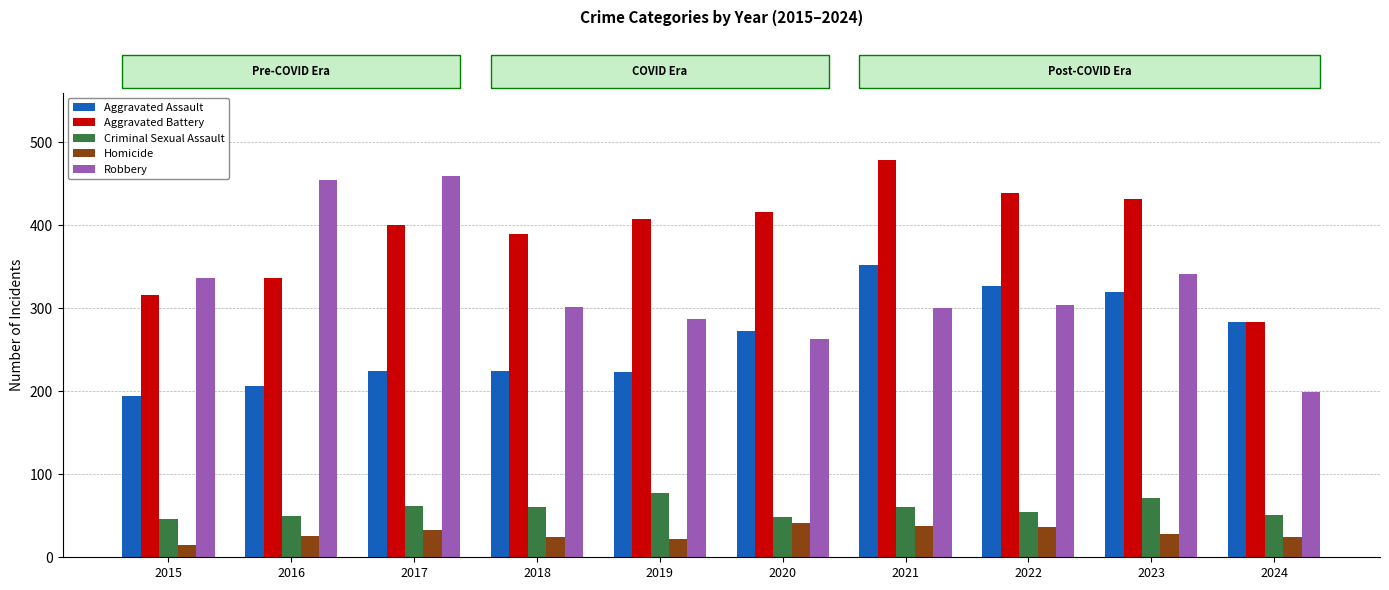

Which series has the widest spread of values?

Robbery